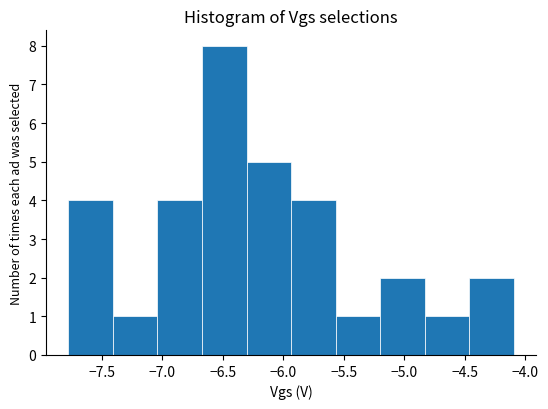

How tall is the bar that spans -7.05 to -6.65 on the x-axis? Neither the bar edges nor the heights are printed on the chart, so give them approximately, as read against the axes.

4